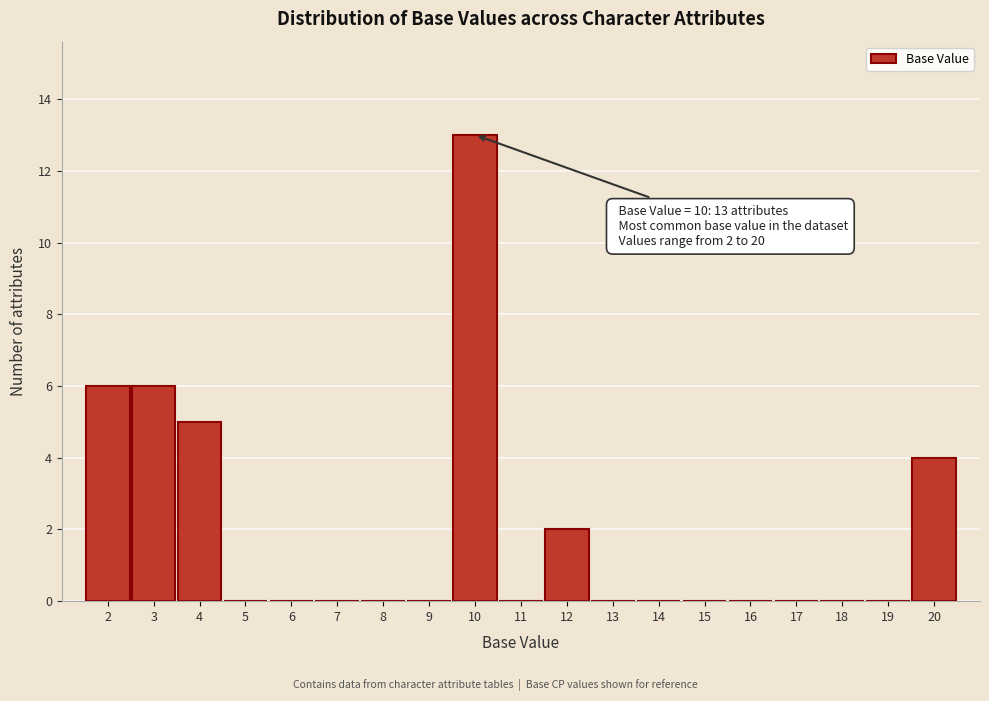

Over which range of the x-axis is the bar tallest?

9.5 to 10.5